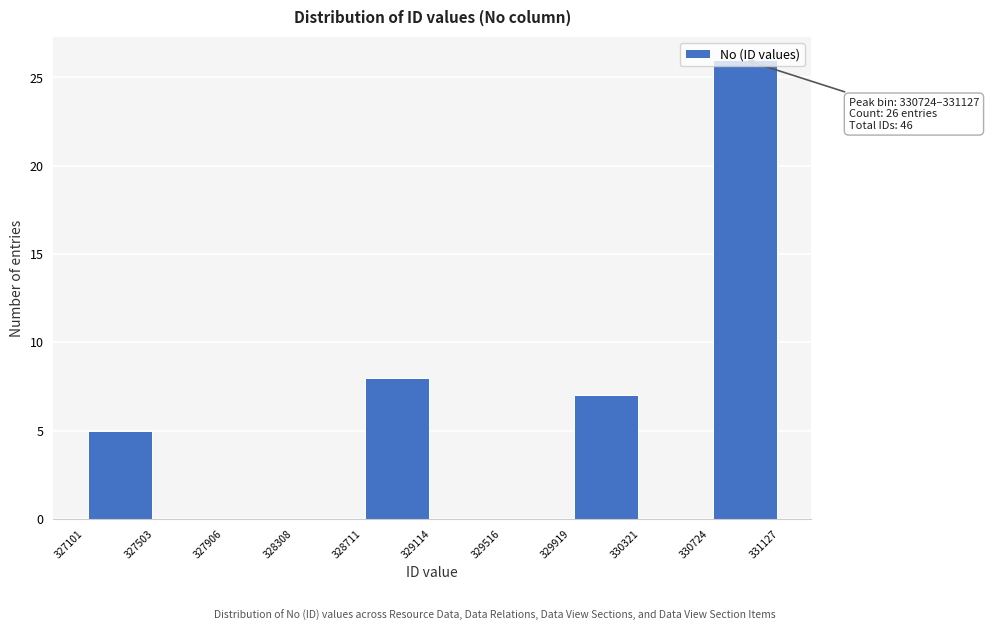

Over which range of the x-axis is the bar tallest?

330724 to 331127